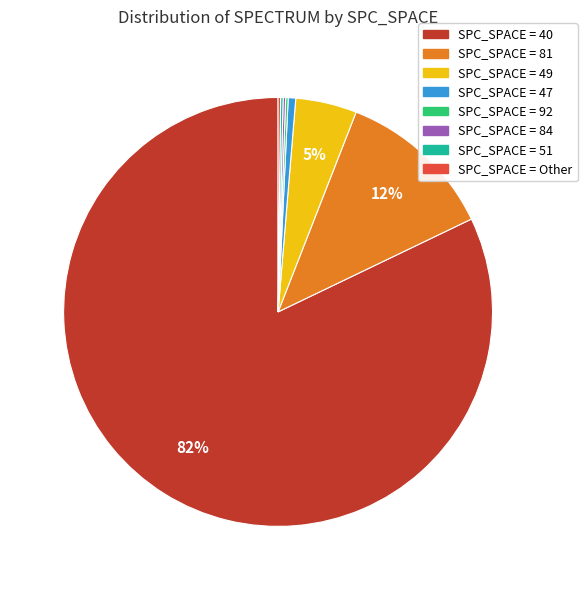

To the nearest percent, what is the average slice percentage?

12%